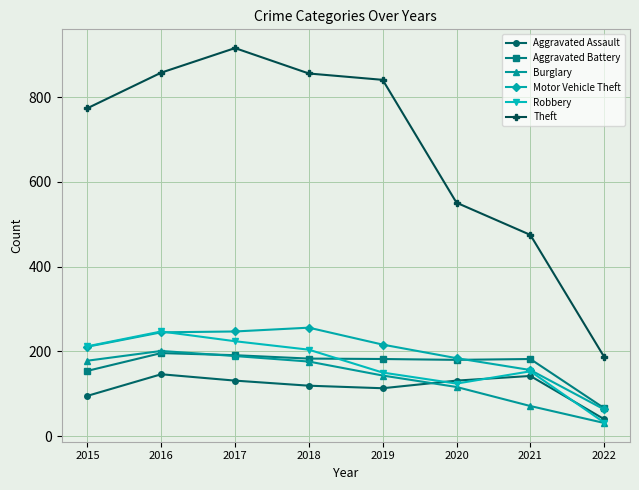

Which category has the highest value in the Motor Vehicle Theft series?

2018